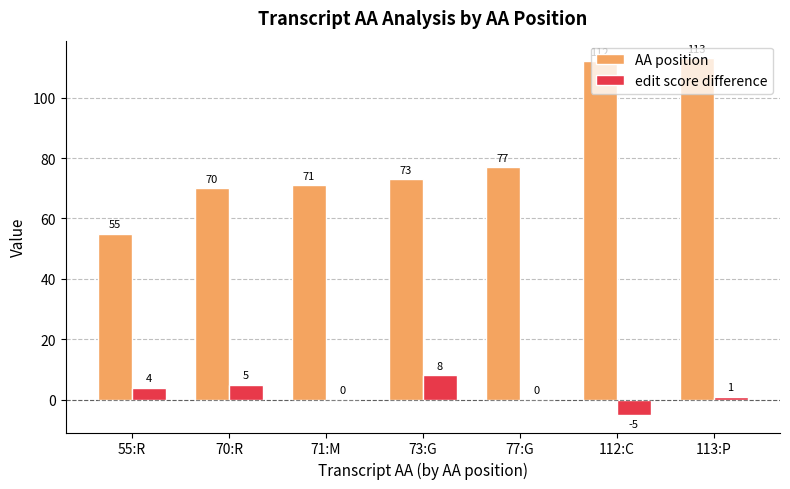

Reading right to left, transcribe all the data shown in this chart.

AA position: 113:P=113	112:C=112	77:G=77	73:G=73	71:M=71	70:R=70	55:R=55
edit score difference: 113:P=1	112:C=-5	77:G=0	73:G=8	71:M=0	70:R=5	55:R=4